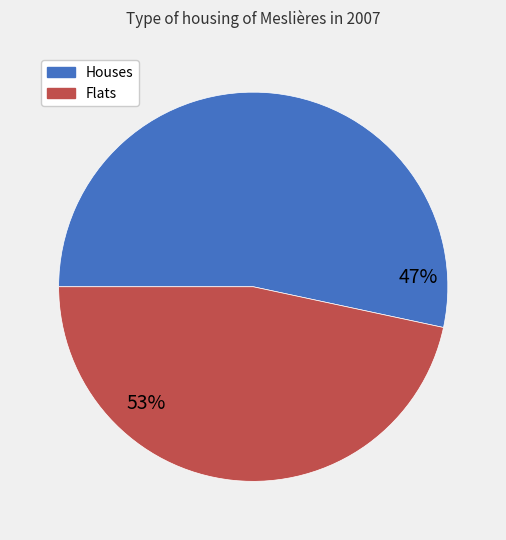

To the nearest percent, what is the average slice percentage?

50%